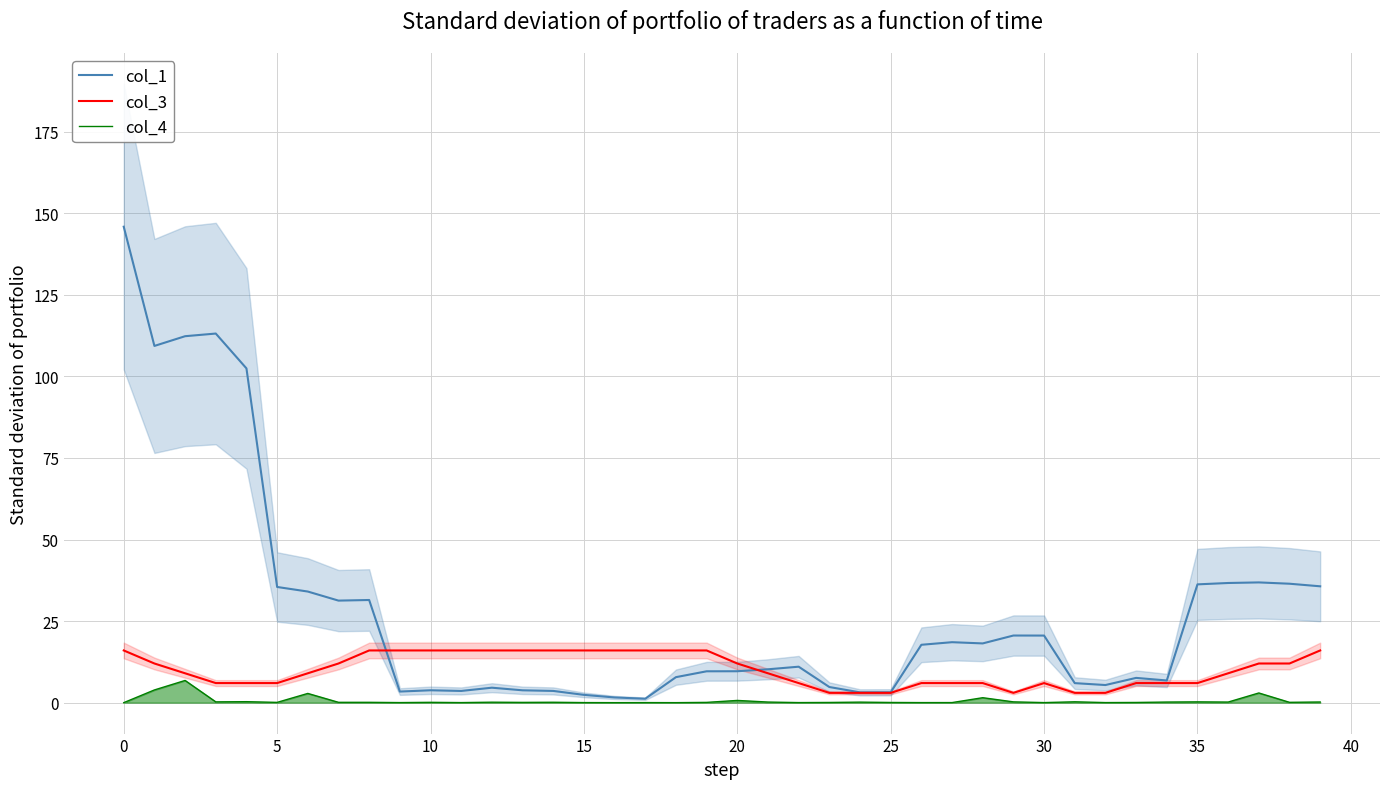

Reading right to left, extract all data points from this chart.

col_1: 35.7	36.5	36.9	36.7	36.3	6.8	7.6	5.4	6.0	20.6	20.6	18.2	18.5	17.7	3.2	3.2	4.8	11.0	10.2	9.6	9.6	7.8	1.2	1.6	2.4	3.6	3.8	4.6	3.6	3.8	3.4	31.5	31.3	34.1	35.5	102.5	113.1	112.3	109.3	145.9
col_3: 16.0	12.0	12.0	9.0	6.0	6.0	6.0	3.0	3.0	6.0	3.0	6.0	6.0	6.0	3.0	3.0	3.0	6.0	9.0	12.0	16.0	16.0	16.0	16.0	16.0	16.0	16.0	16.0	16.0	16.0	16.0	16.0	12.0	9.0	6.0	6.0	6.0	9.0	12.0	16.0
col_4: 0.2	0.1	3.0	0.2	0.2	0.2	0.1	0.0	0.3	0.0	0.2	1.5	0.0	0.0	0.1	0.2	0.1	0.0	0.2	0.7	0.1	0.0	0.0	0.0	0.0	0.1	0.1	0.1	0.0	0.1	0.0	0.1	0.1	2.8	0.1	0.3	0.2	6.8	3.9	0.0